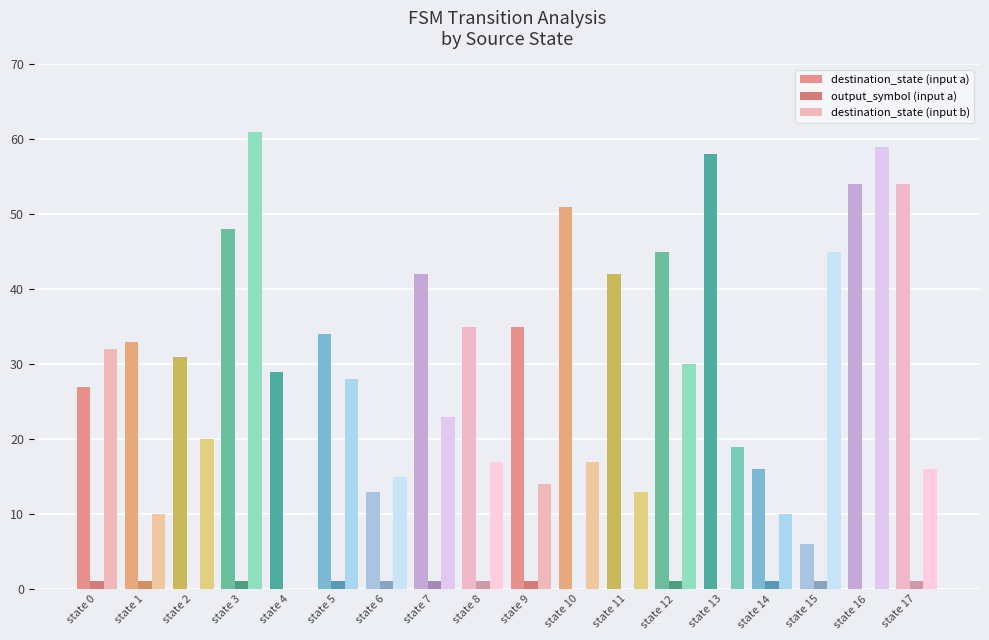

At which label is destination_state (input b) closest to 30?

state 12